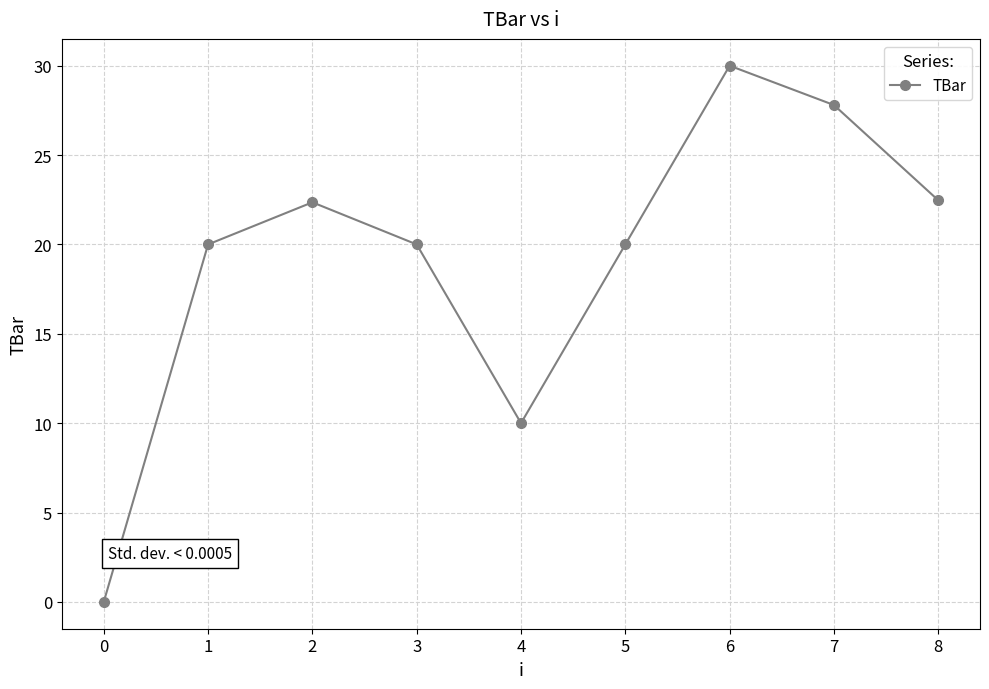

What is the difference between the values at 5 and 7?

7.8